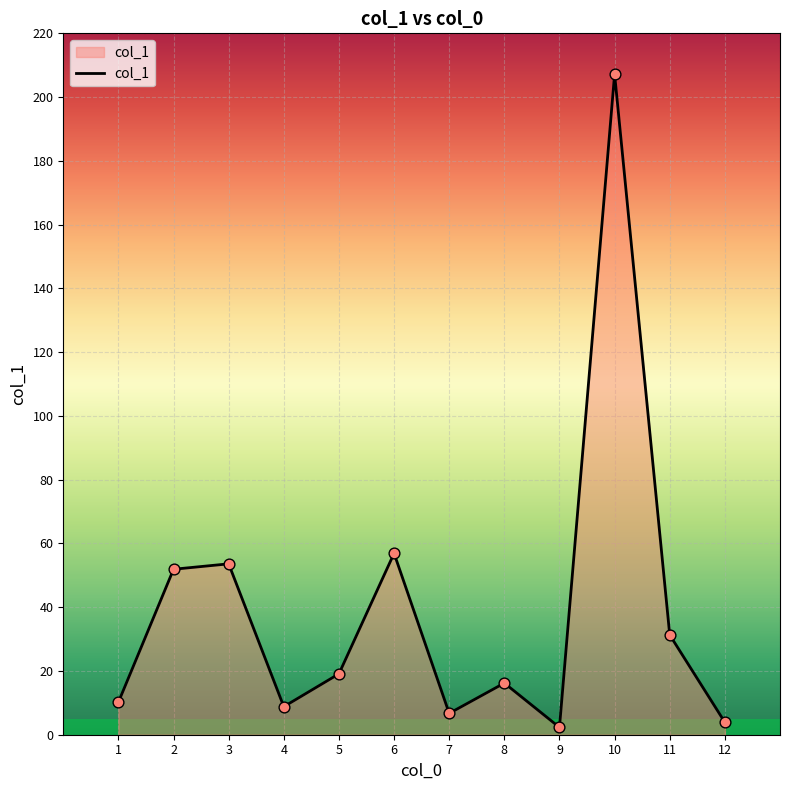

What is the change in value from 4 to 5?

+10.3